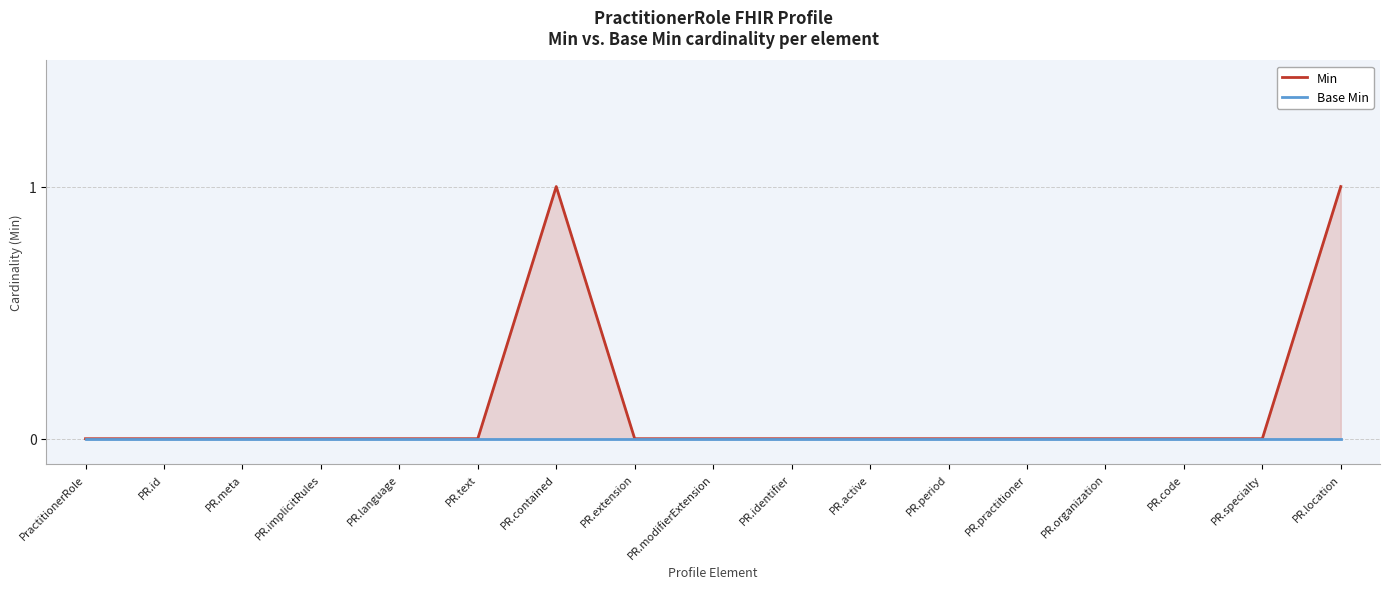

Is the value of Min at PR.location greater than the value of Base Min at PR.modifierExtension?

Yes